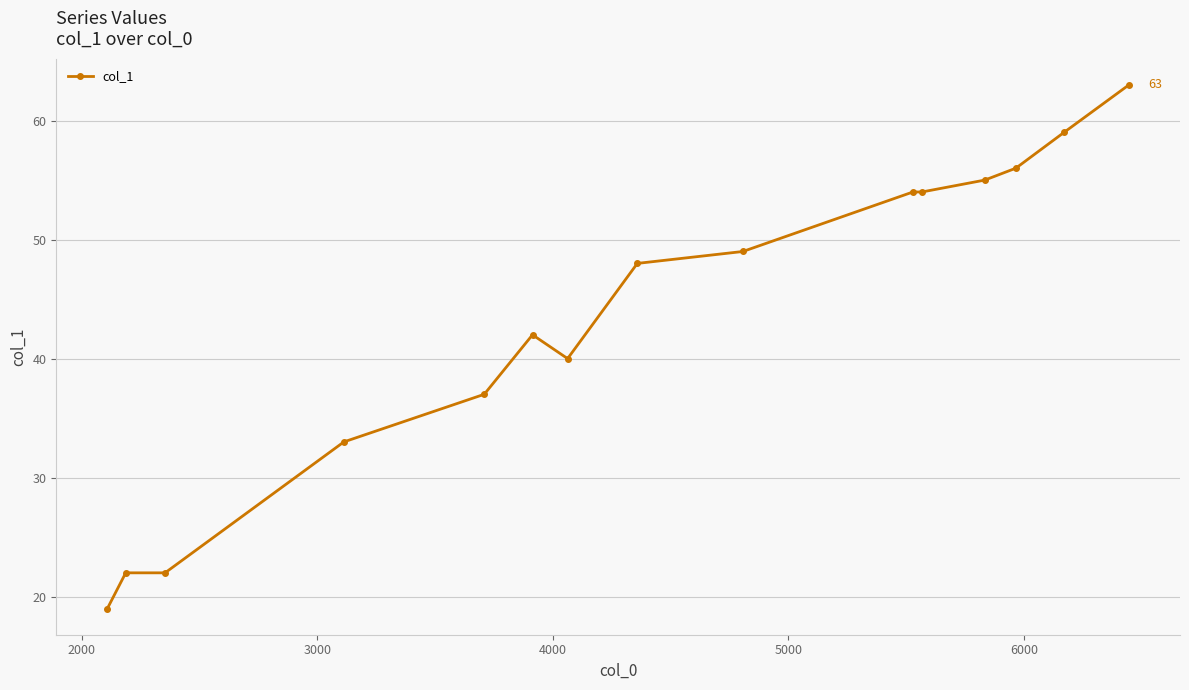

What is the maximum value shown in the chart?

63